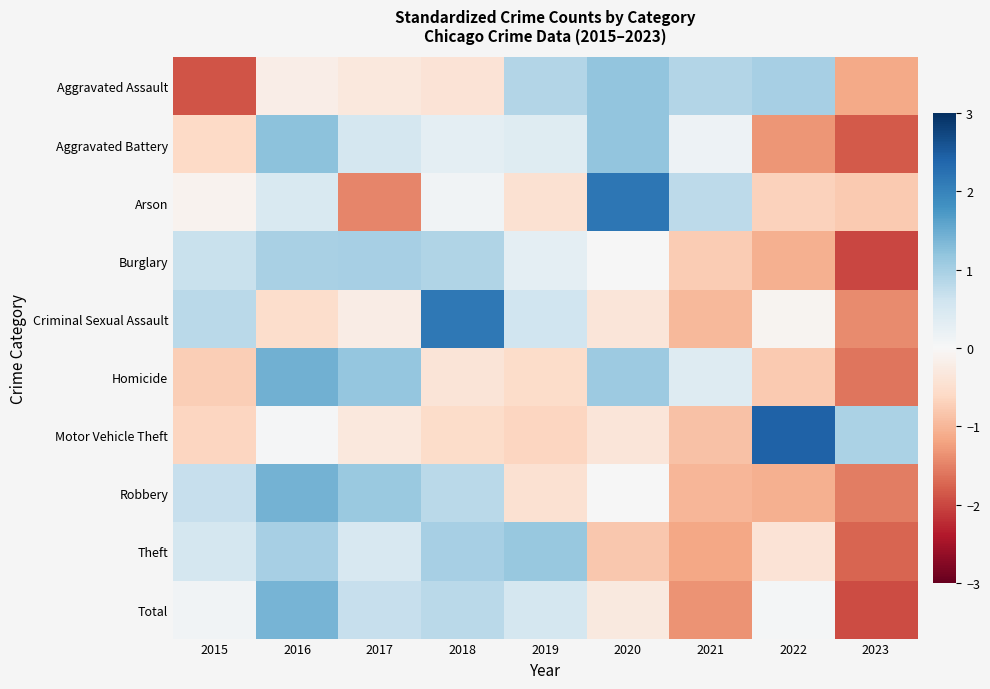

Which series changed the most between 2017 and 2020?

Arson